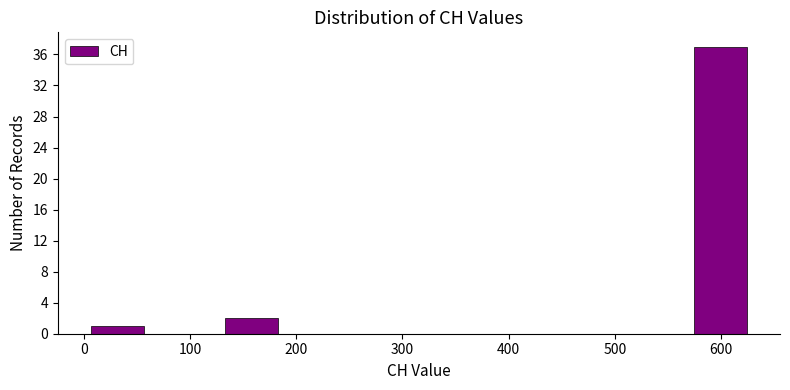

What is the height of the bar covering 0 to 60 on the x-axis? Neither the bar edges nor the heights are printed on the chart, so give them approximately, as read against the axes.

1